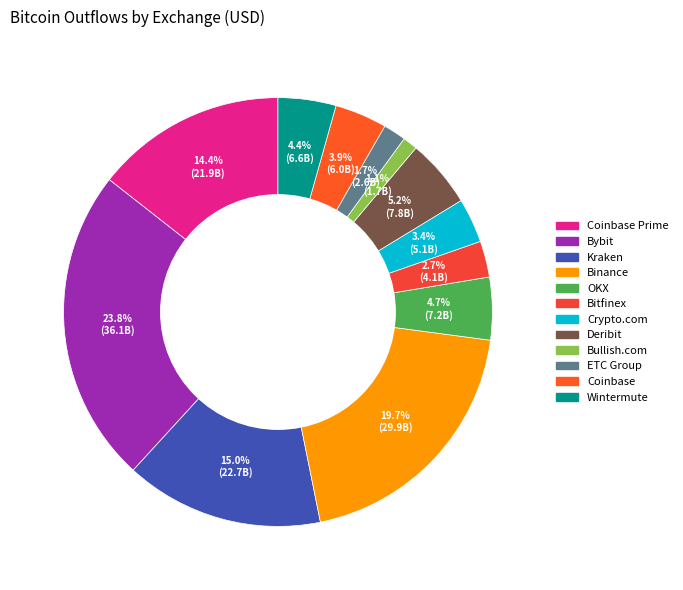

Which category has the biggest portion of the pie?

Bybit